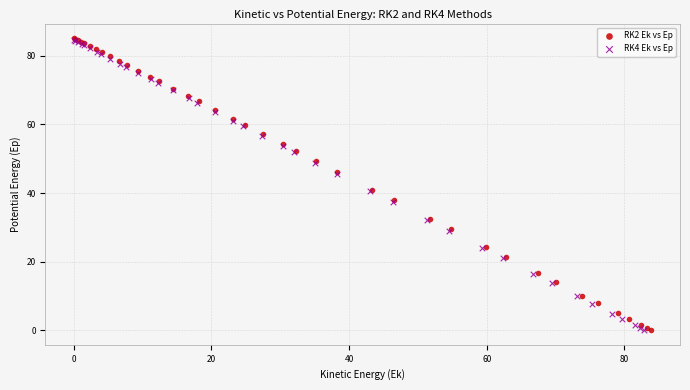

Which series has the widest spread of Y values?

RK2 Ek vs Ep